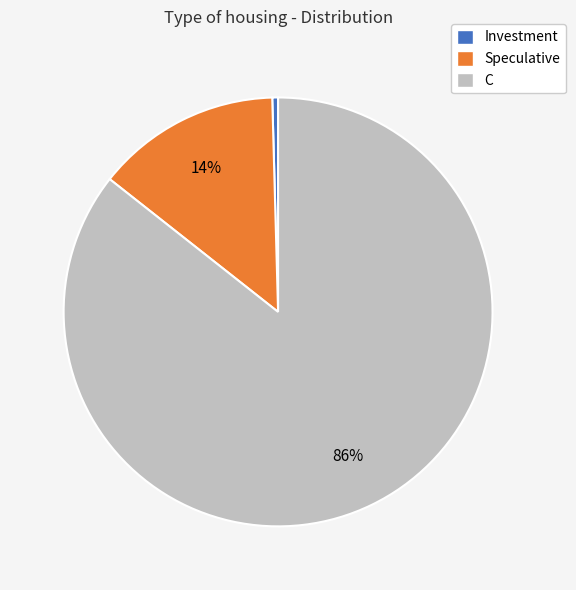

To the nearest percent, what is the average slice percentage?

33%